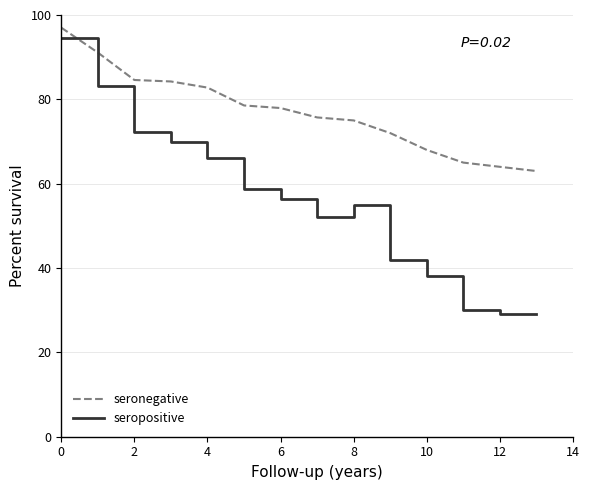

What is the average value of the seronegative series?

77.1